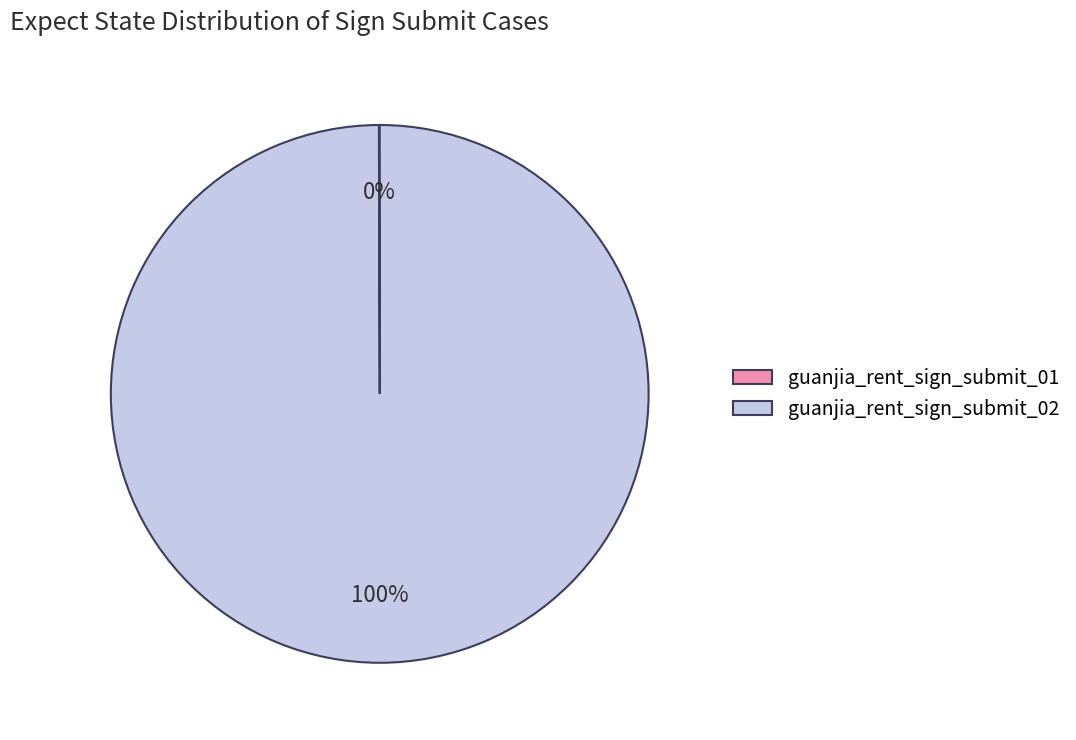

Is guanjia_rent_sign_submit_02 the majority of the pie?

Yes